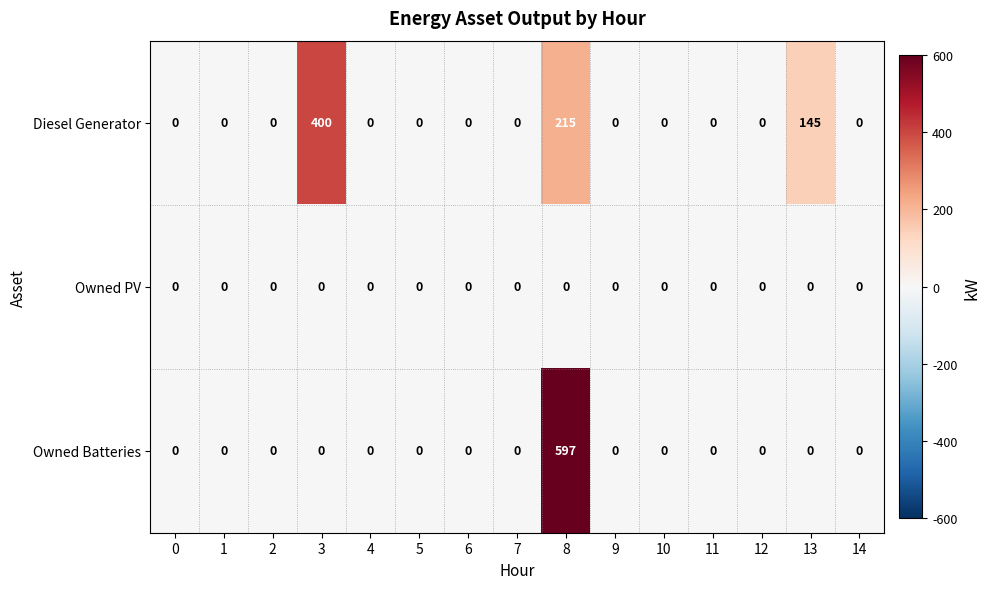

True or false: Owned PV has a value of 0 at 10.

True